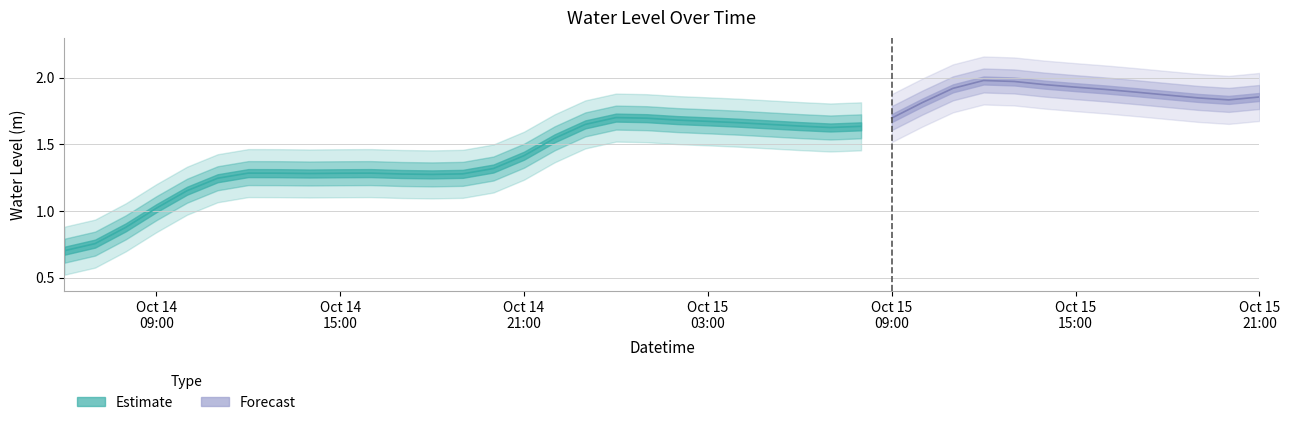

Which label corresponds to the largest value in the chart?

2024-10-15 12:00:00